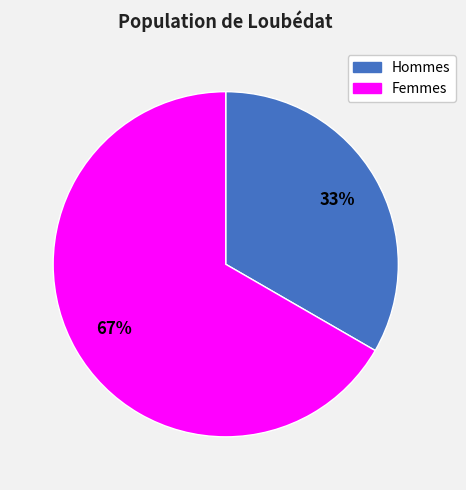

Is there any slice that represents more than half of the pie?

Yes